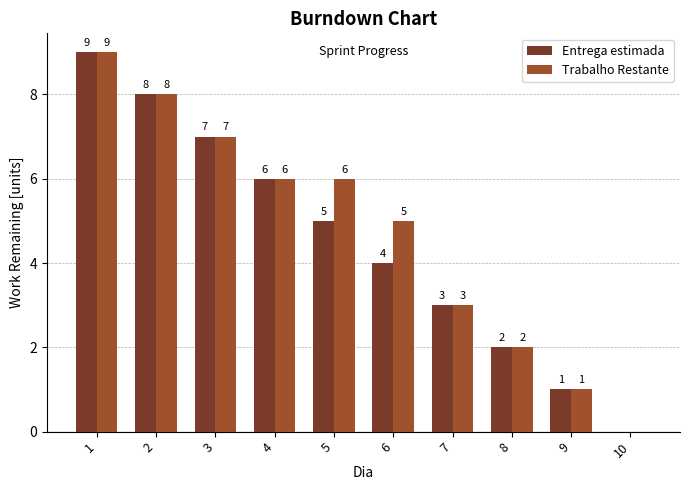

What is the maximum value shown in the chart?

9